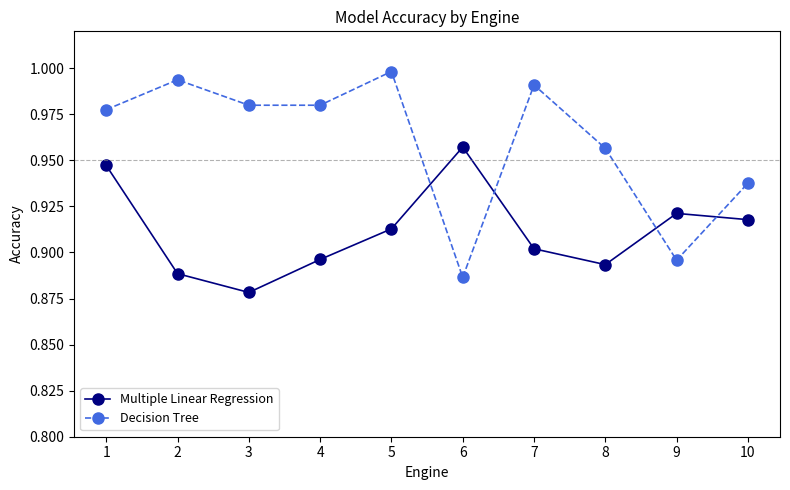

What is the difference between the maximum and minimum values in the Multiple Linear Regression series?

0.1